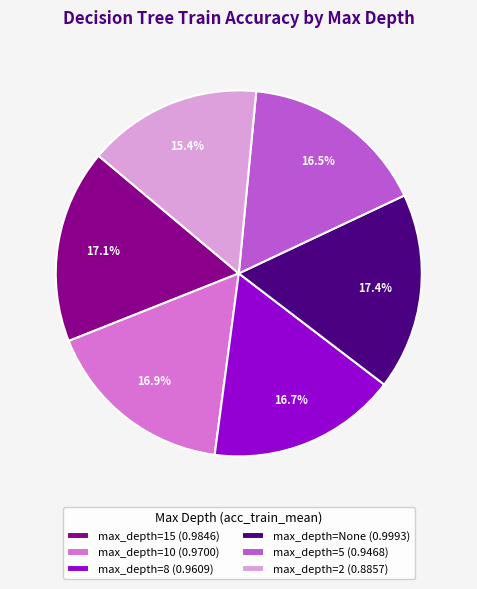

Is there any slice that represents more than half of the pie?

No